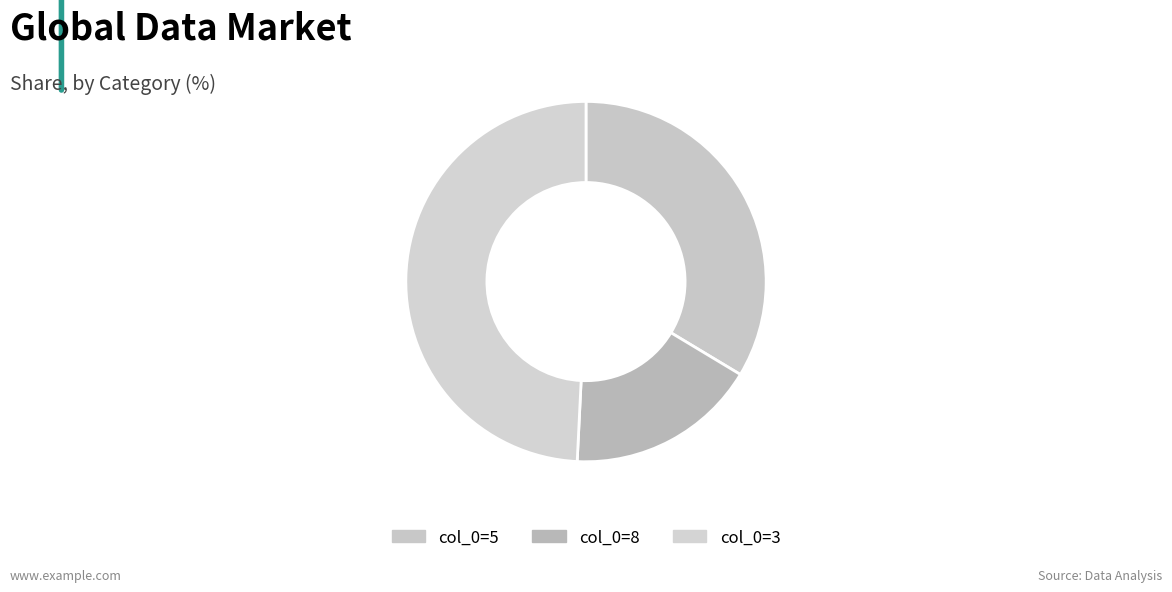

Which slice is the largest?

col_0=3